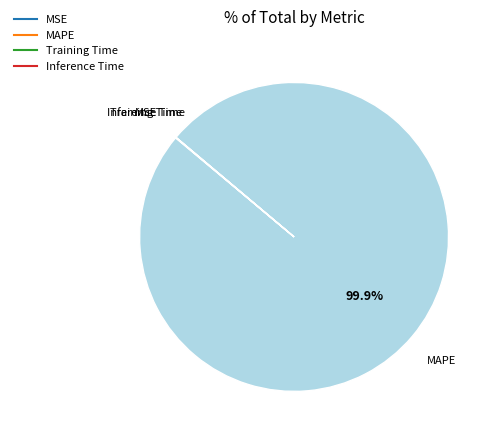

What is the majority slice?

MAPE